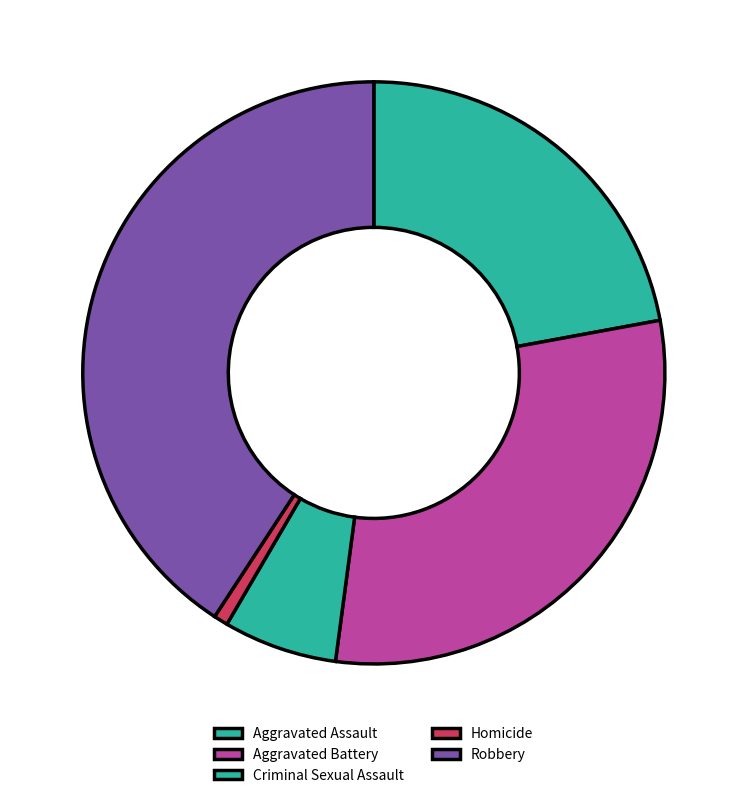

What percentage is the Aggravated Assault slice, to the nearest percent?

22%